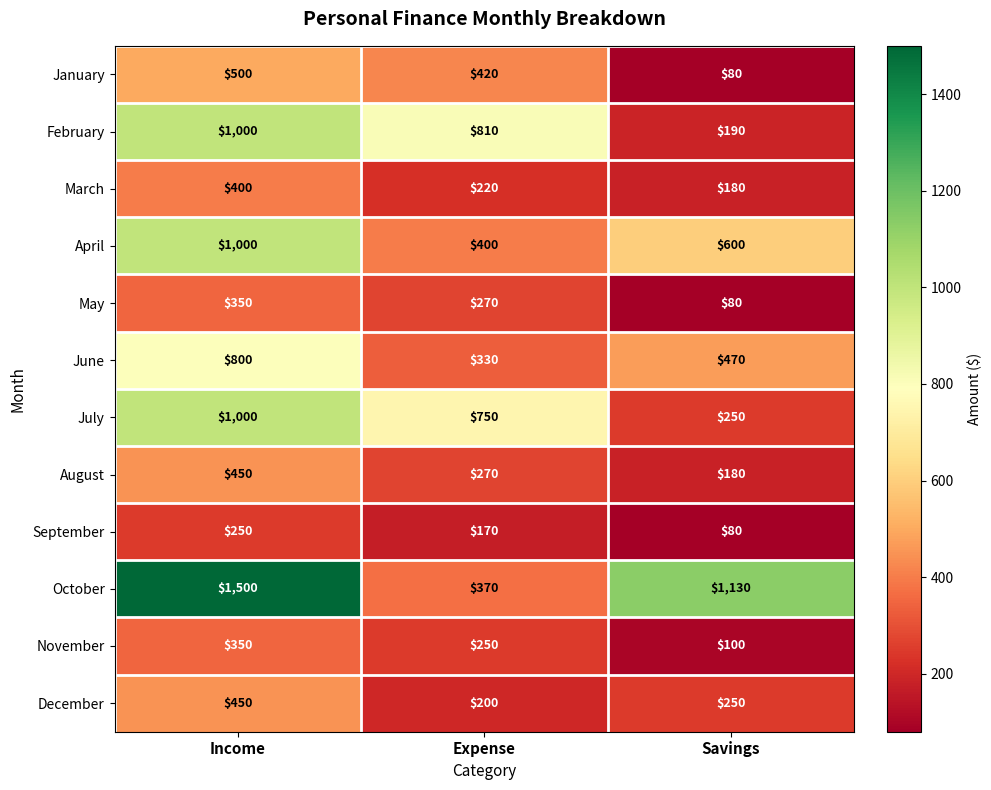

Is it true that February equals 272 at Income?

False